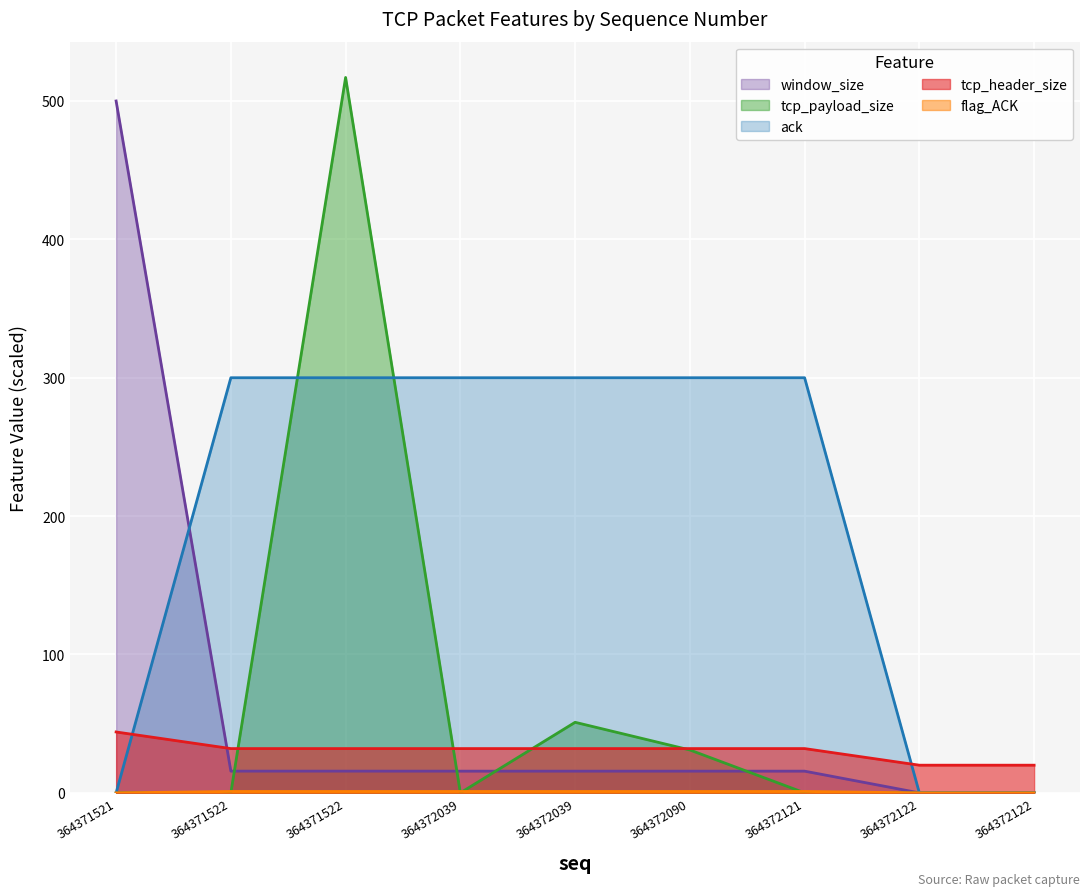

Between which two adjacent categories do flag_ACK and tcp_payload_size first intersect?

364371522 and 364371522